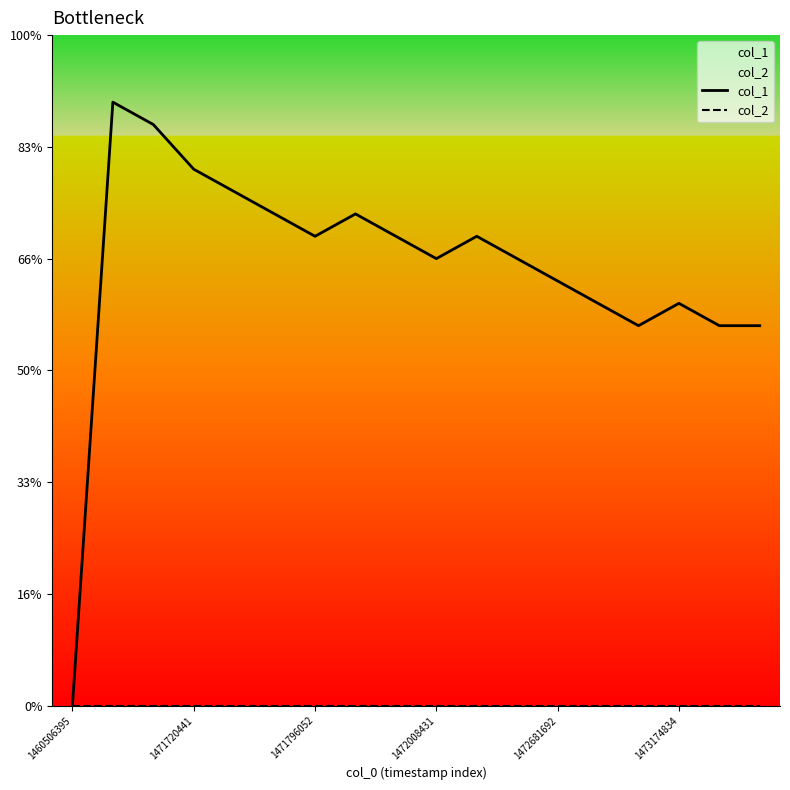

Which series has the largest range (max minus min)?

col_1